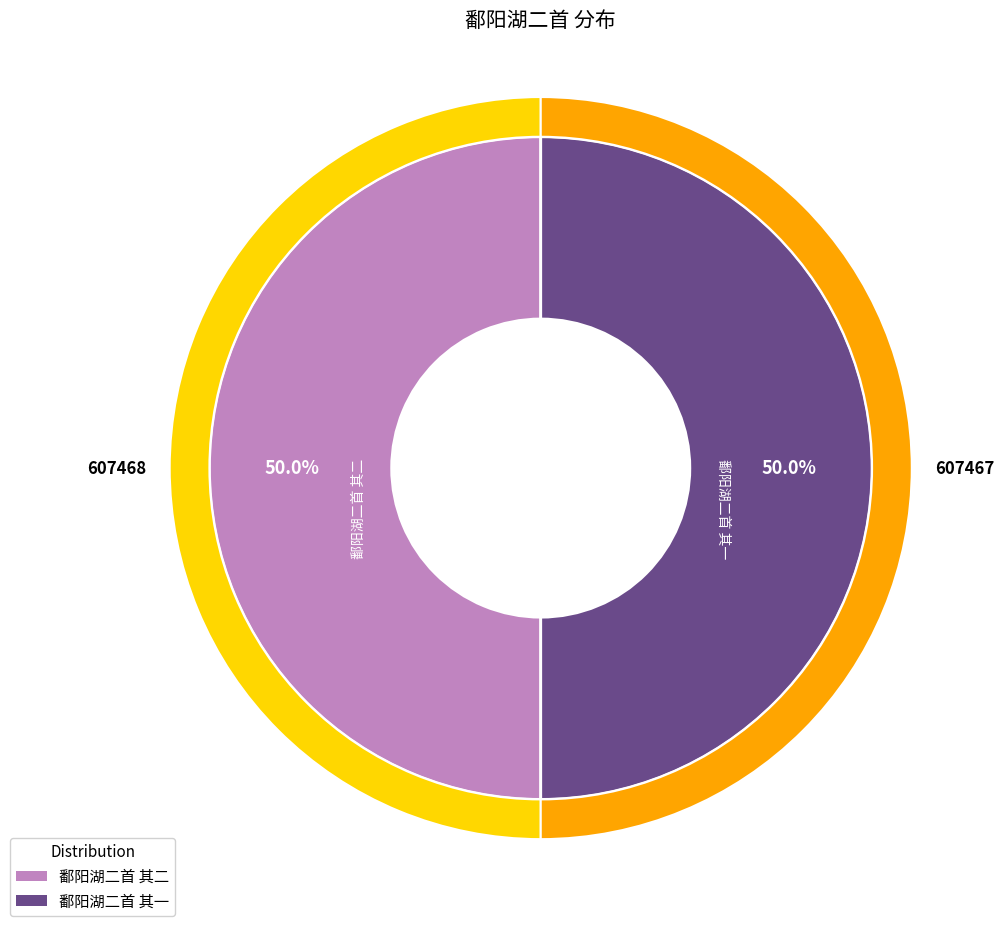

Does 鄱阳湖二首 其二 represent more than half of the total?

Yes